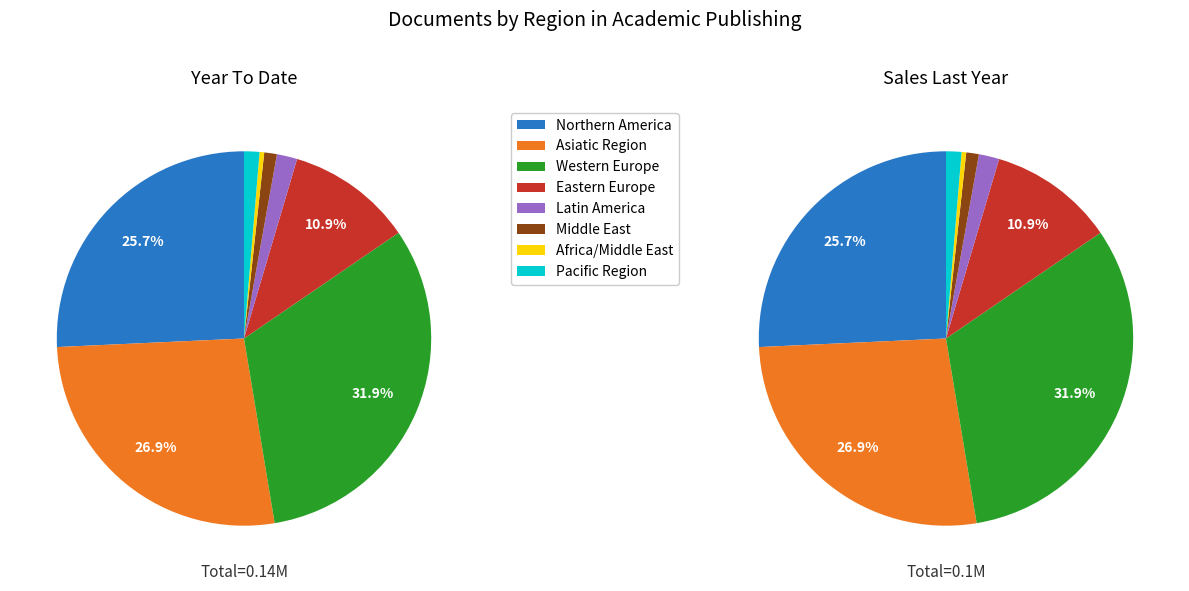

Which category has the biggest portion of the pie?

Western Europe